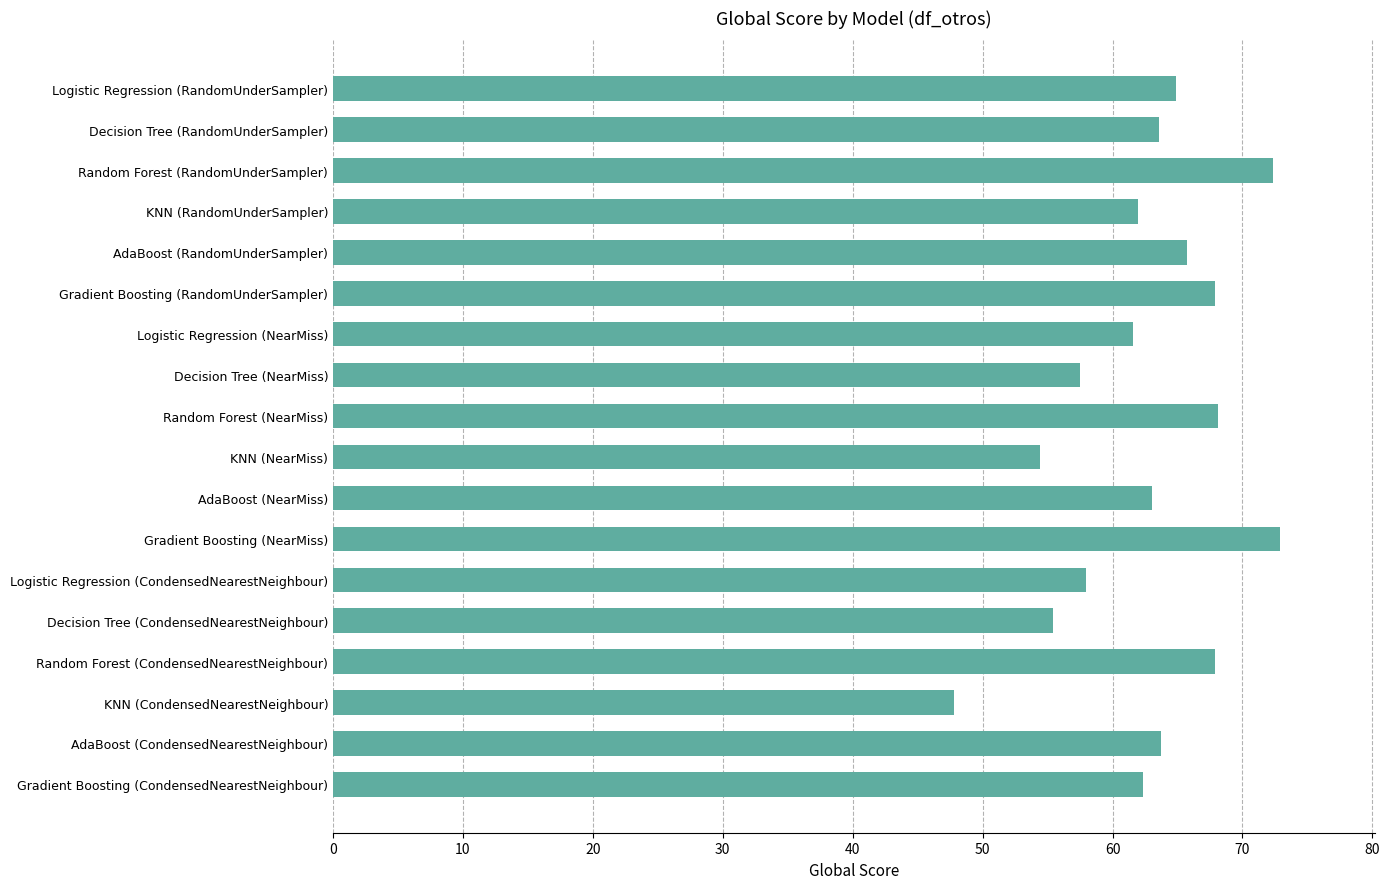

Between Random Forest (CondensedNearestNeighbour) and Logistic Regression (CondensedNearestNeighbour), which is larger?

Random Forest (CondensedNearestNeighbour)